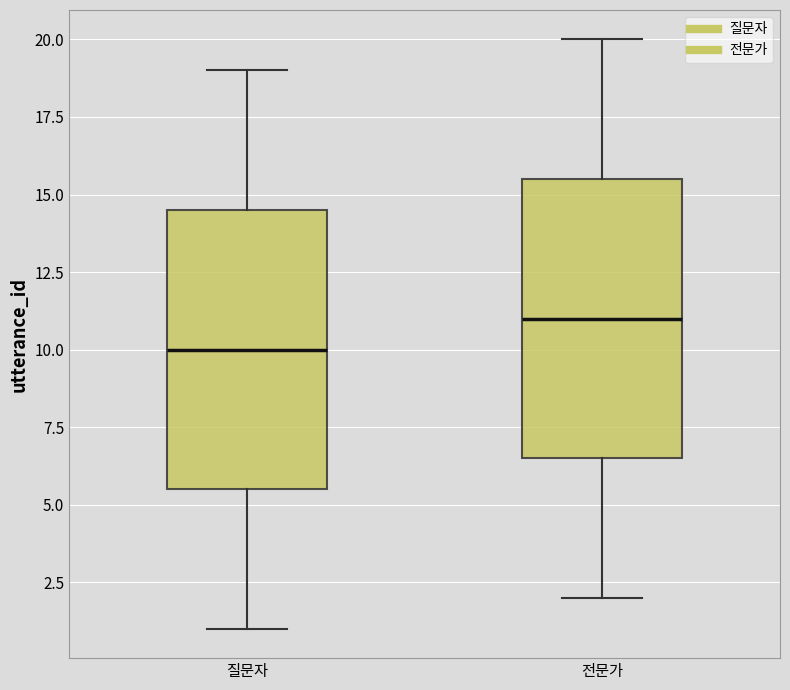

Where is the lower edge of the box for 질문자 on the y-axis? The values are not printed on the chart, so give them approximately, as read against the axis.

5.5